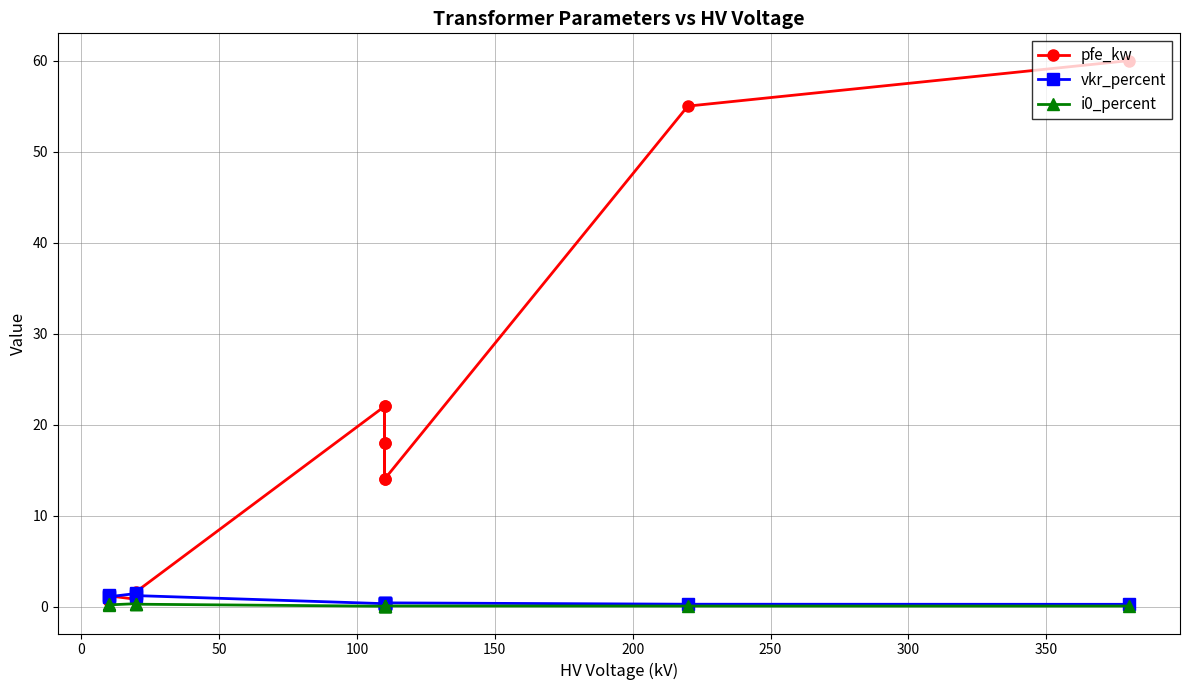

How many lines are shown in the chart?

3